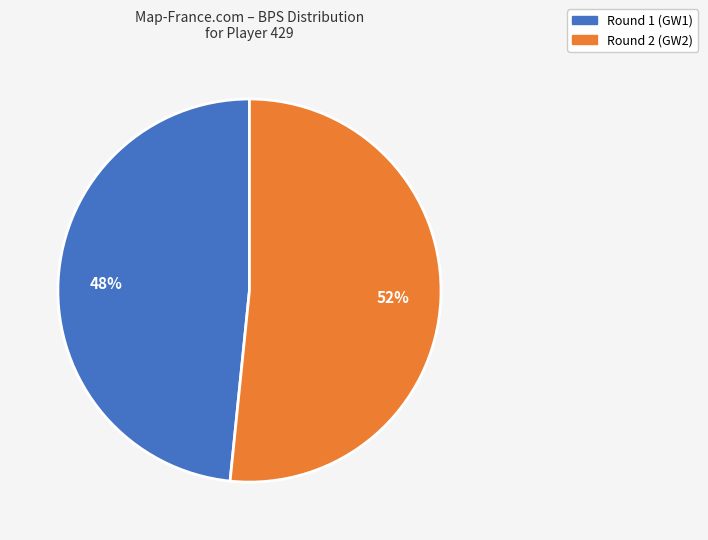

Is there a majority slice in this chart?

Yes